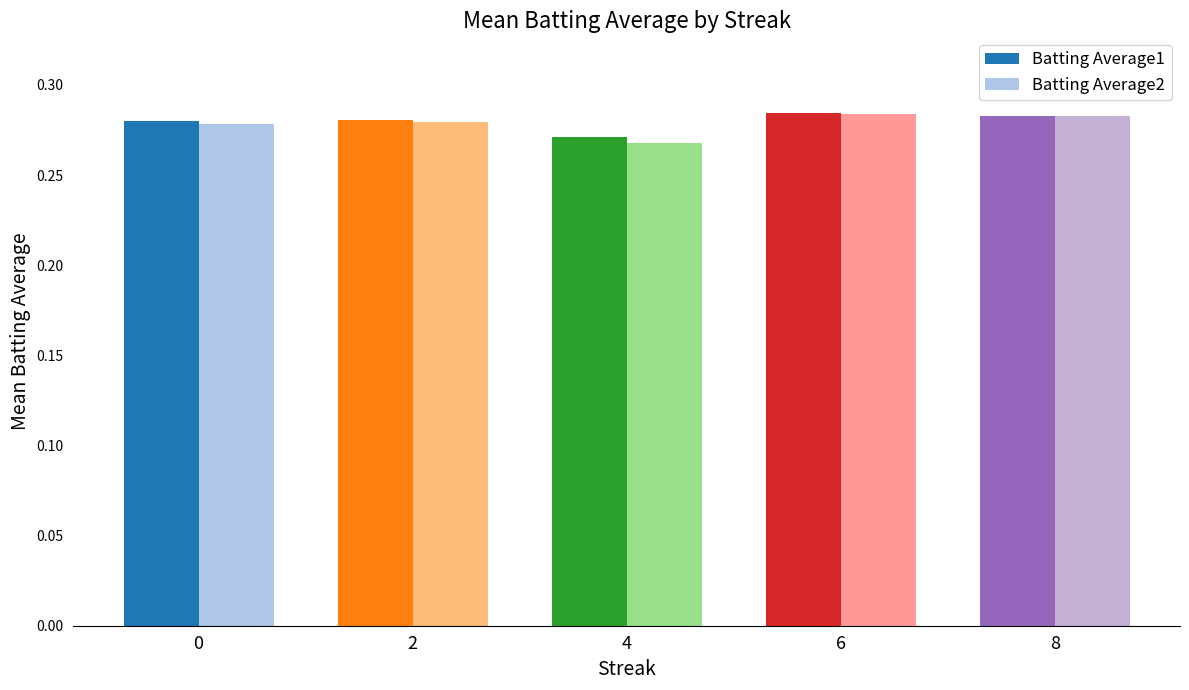

At how many categories does at least one series exceed 0?

5